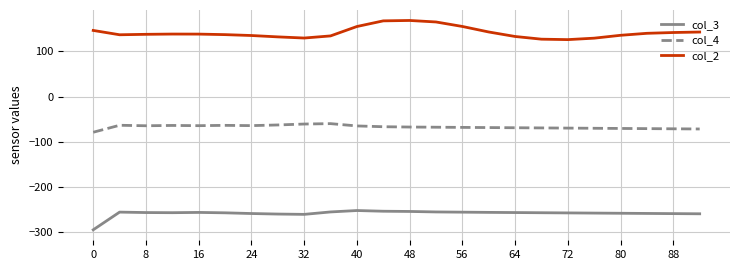

Is this an area chart (filled region under the line)?

No